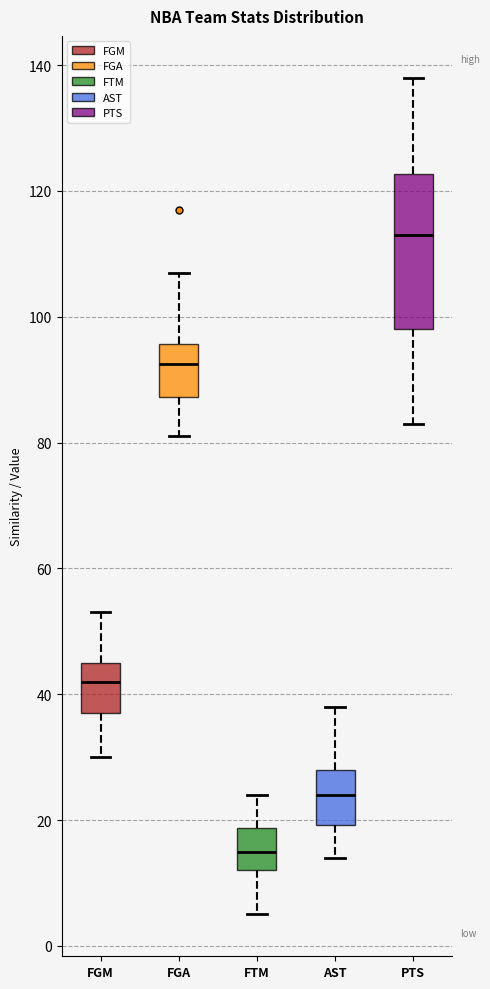

Reading left to right, transcribe this box plot: for each box, give where its median line is, the range the box spans, and where its two whiskers end, as read against the y-axis. The values are not printed on the chart, so give them approximately, as read against the axis.

FGM: median 42, box 38 to 46, whiskers 30 to 54
FGA: median 92, box 88 to 96, whiskers 82 to 108
FTM: median 16, box 12 to 18, whiskers 6 to 24
AST: median 24, box 20 to 28, whiskers 14 to 38
PTS: median 114, box 98 to 122, whiskers 84 to 138